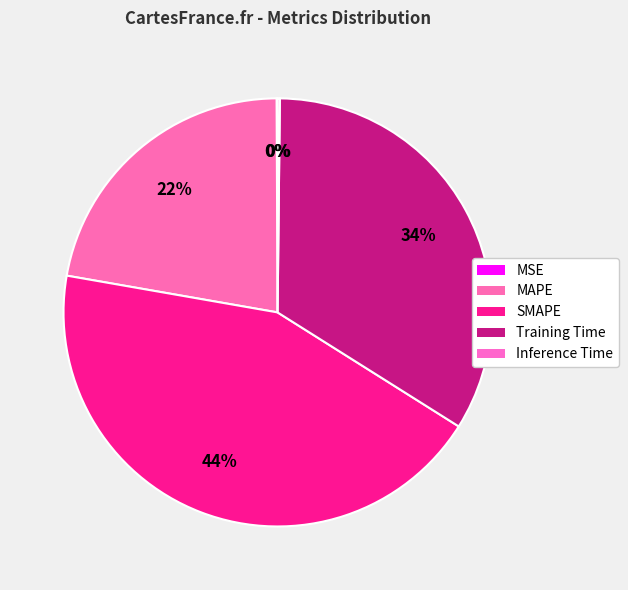

Is it true that MAPE is 8% of the pie?

False